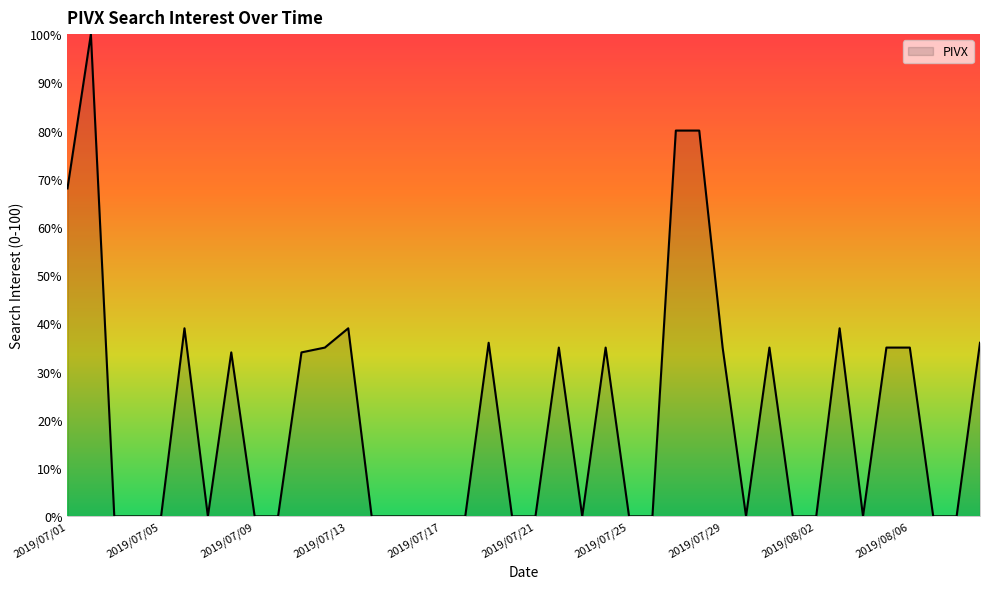

What is the greatest value displayed?

100